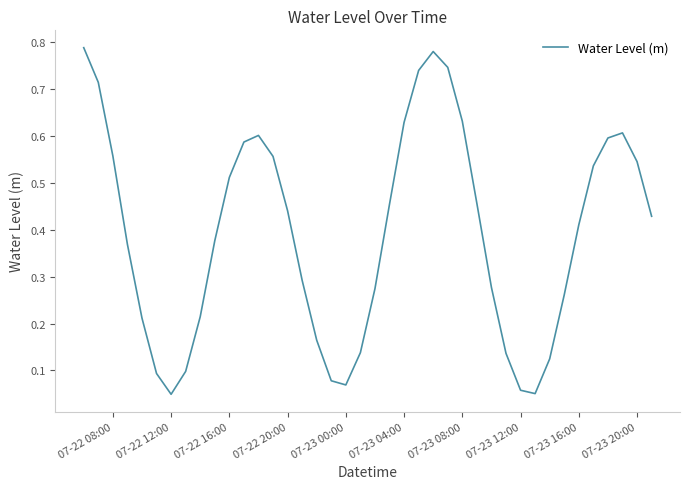

What is the difference between the maximum and minimum values?

0.7